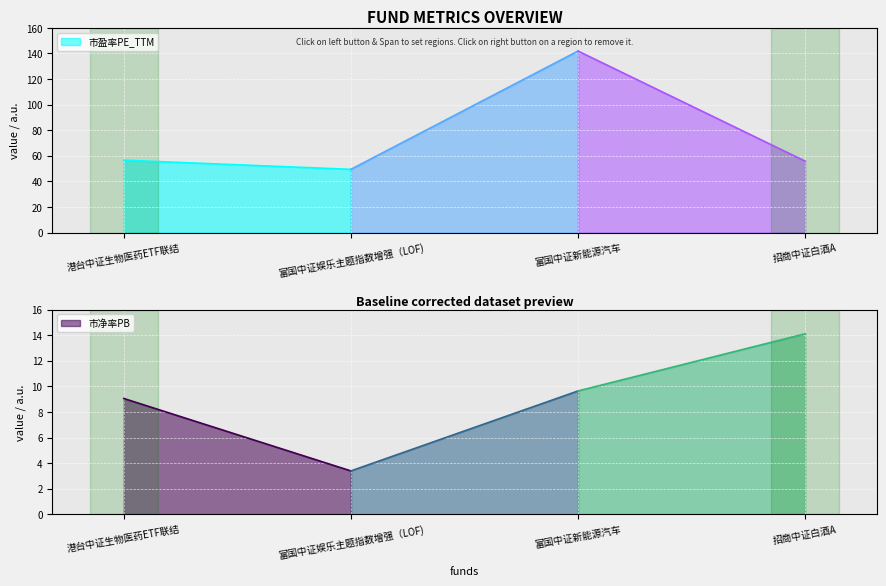

True or false: 市净率PB and 市盈率PE_TTM cross at least once.

False